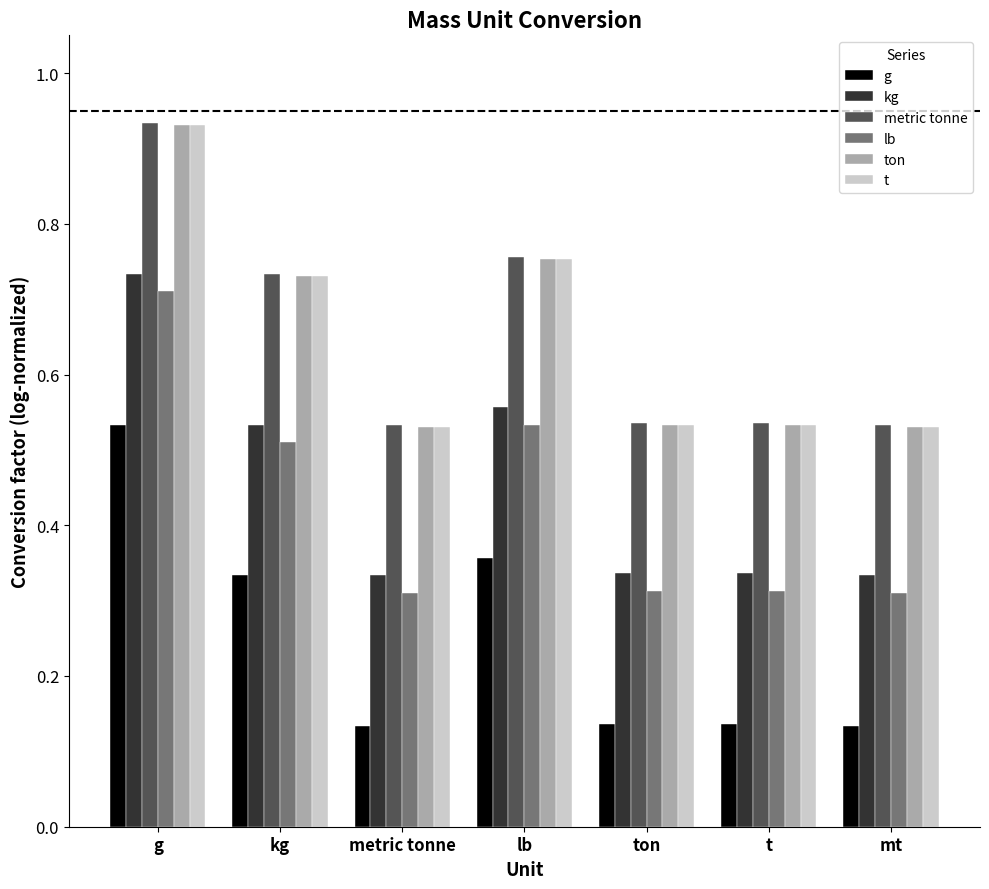

The ton series shows 0.5 at metric tonne. True or false?

True